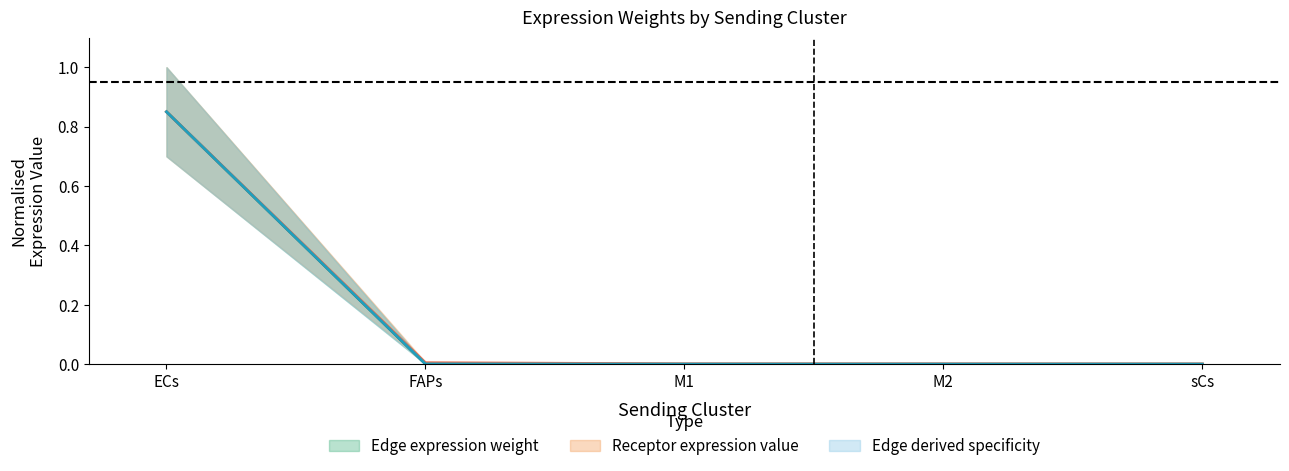

True or false: Edge average expression weight and Edge avg expr derived specificity cross at least once.

False